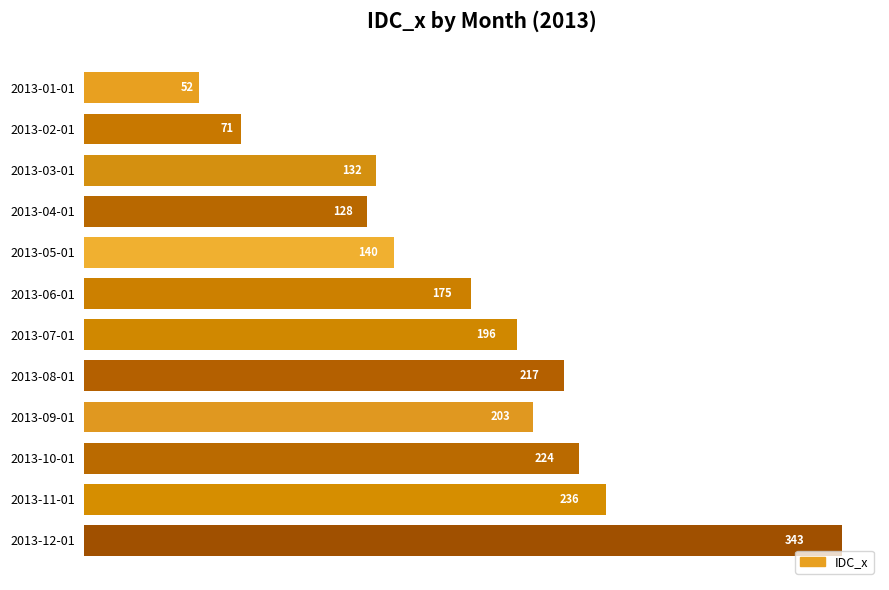

The chart shows a value of 32 at 2013-04-01. True or false?

False